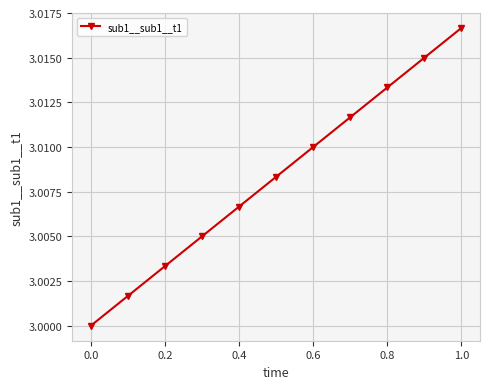

What is the sum of all values?

33.1